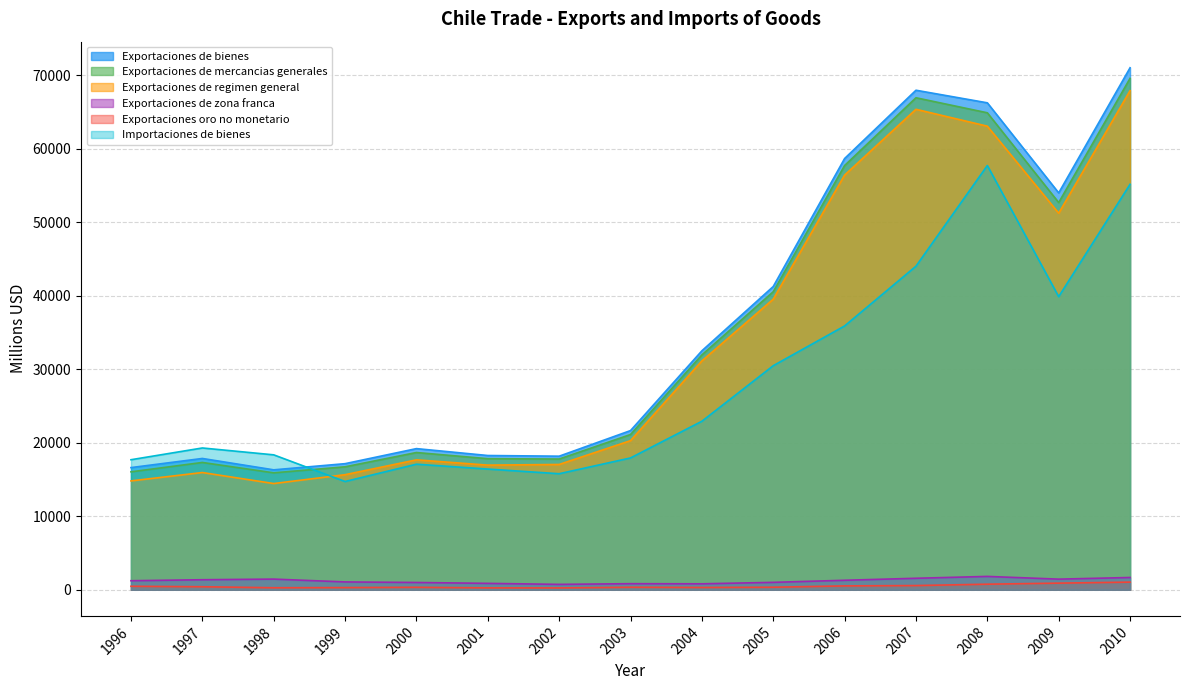

Is the value of Exportaciones oro no monetario at 2008 greater than the value of Exportaciones de regimen general at 1996?

No